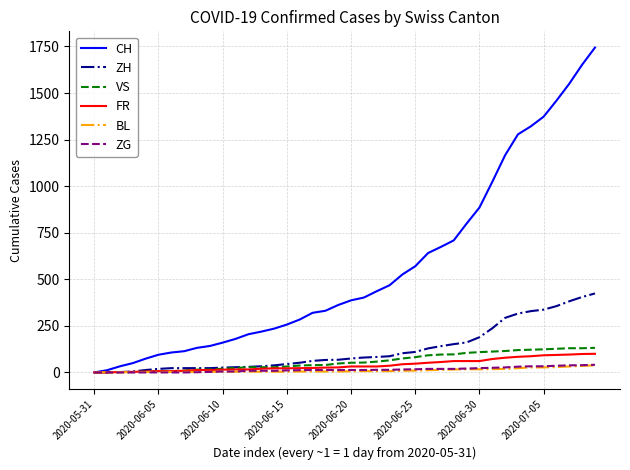

Which series has the largest range (max minus min)?

CH